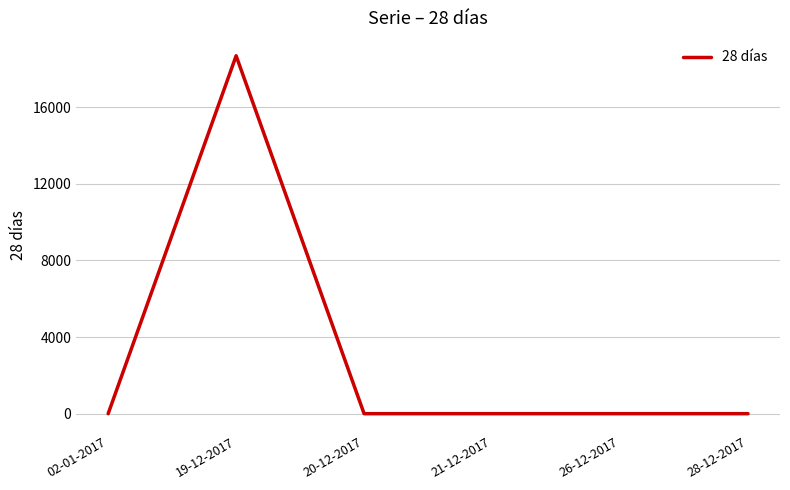

How many series are shown in this chart?

1